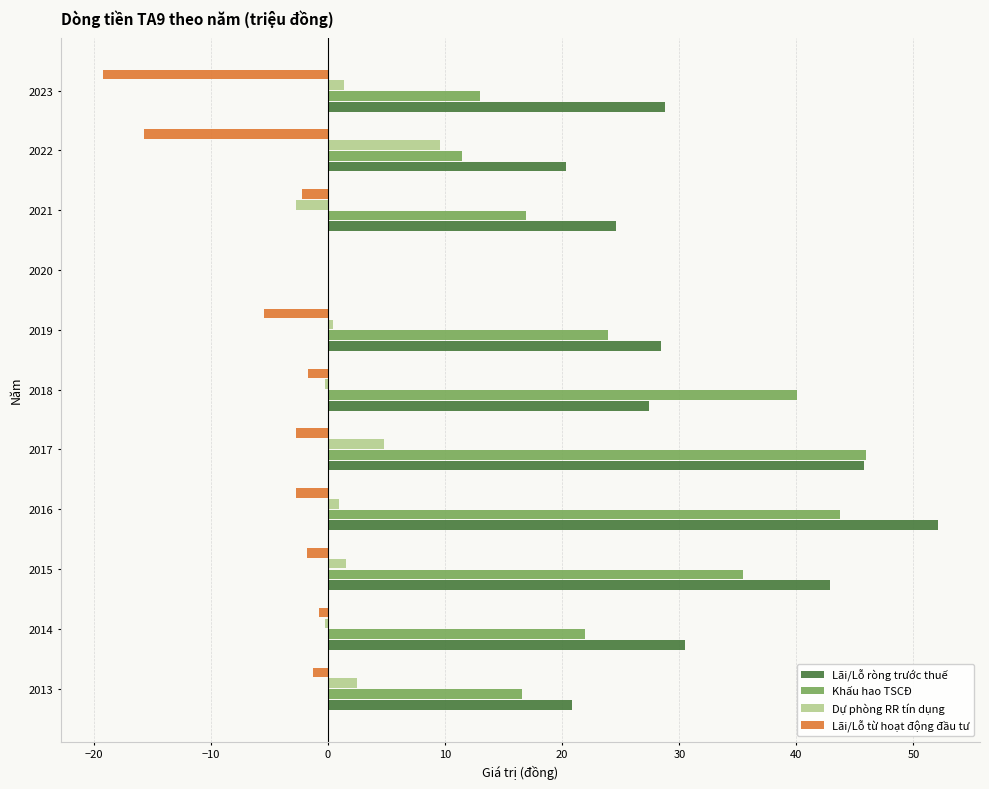

At which label is Khấu hao TSCĐ closest to 22?

2014